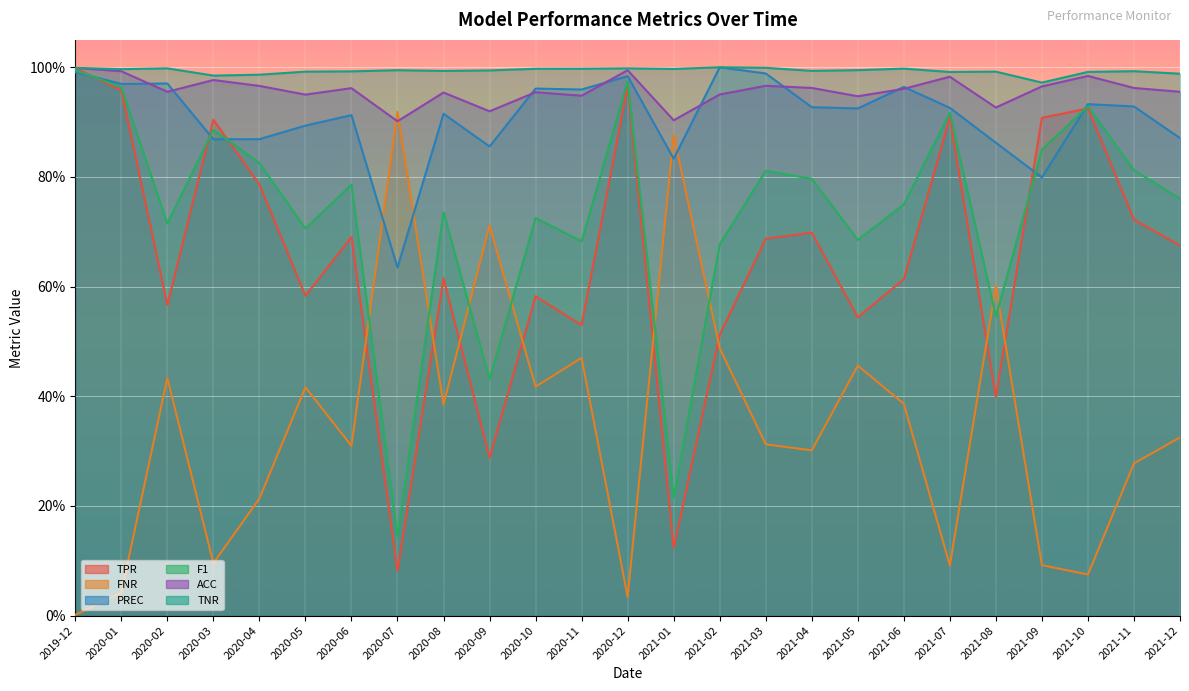

List the series in order of their peak value, lowest first.

FNR, F1, TPR, ACC, PREC, TNR